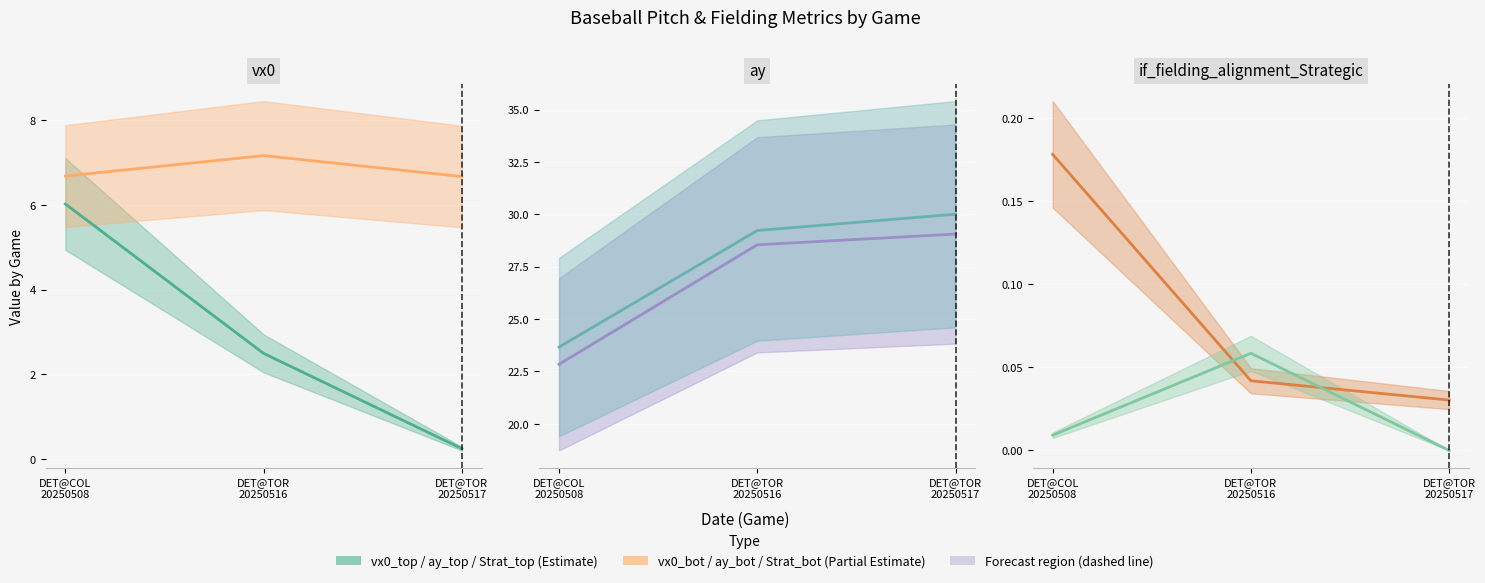

Which series changed the most between DET@COL 20250508 and DET@TOR 20250517?

ay_bot